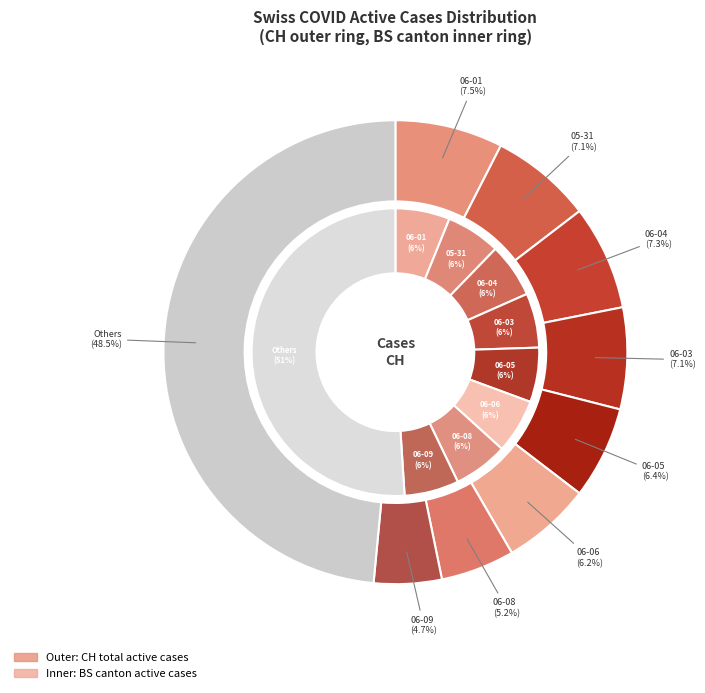

True or false: 2020-06-08 accounts for 20% of the total.

False